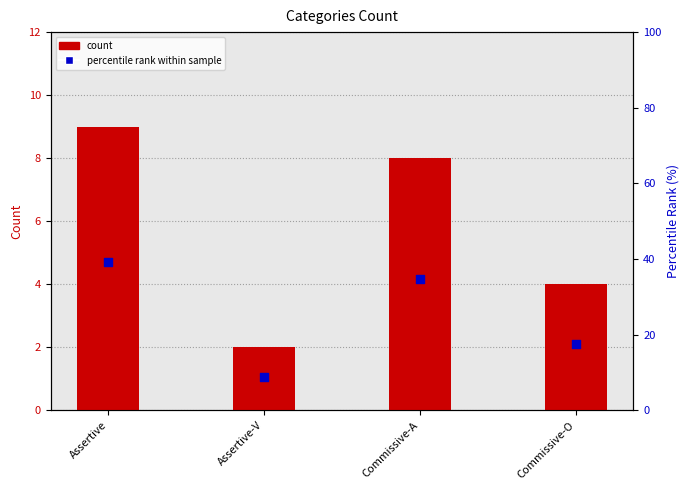

What are all the series names shown in the legend?

count, percentile rank